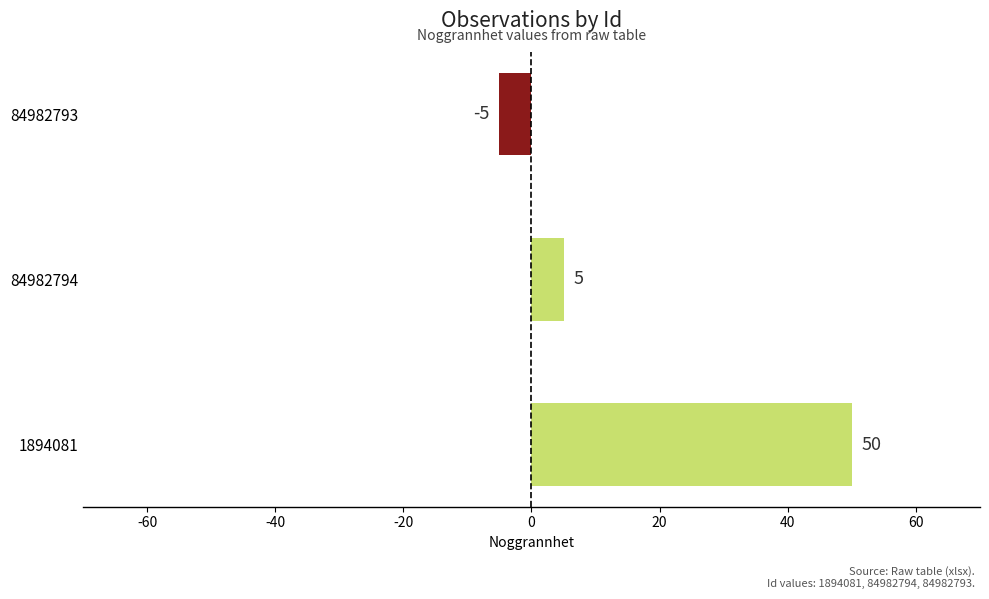

Rank the categories by value from highest to lowest.

1894081, 84982794, 84982793